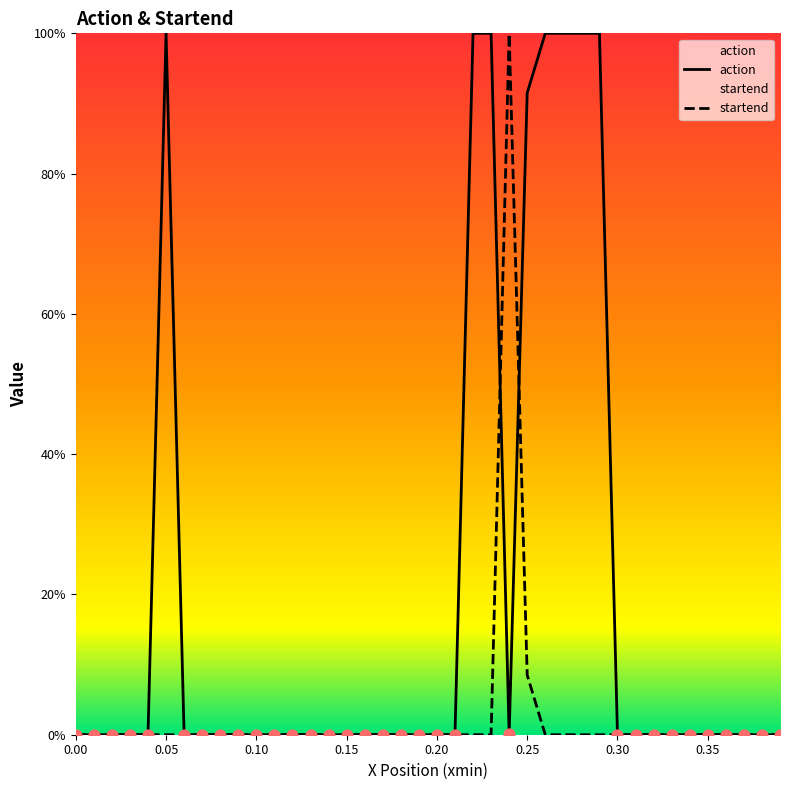

Which series has the widest spread of Y values?

action